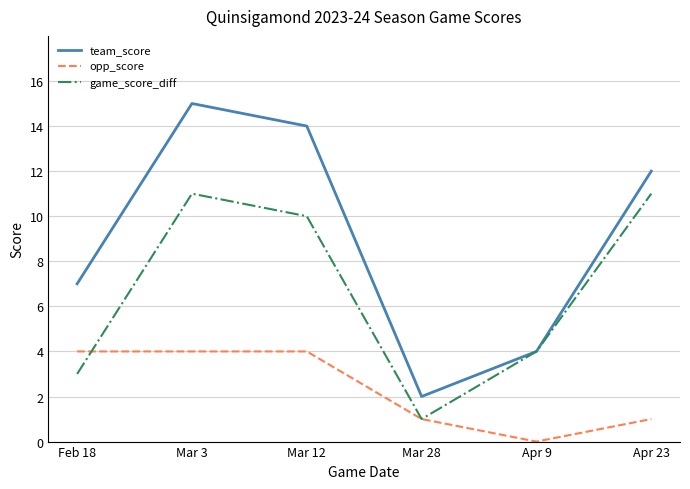

What is the sum of all team_score values?

54